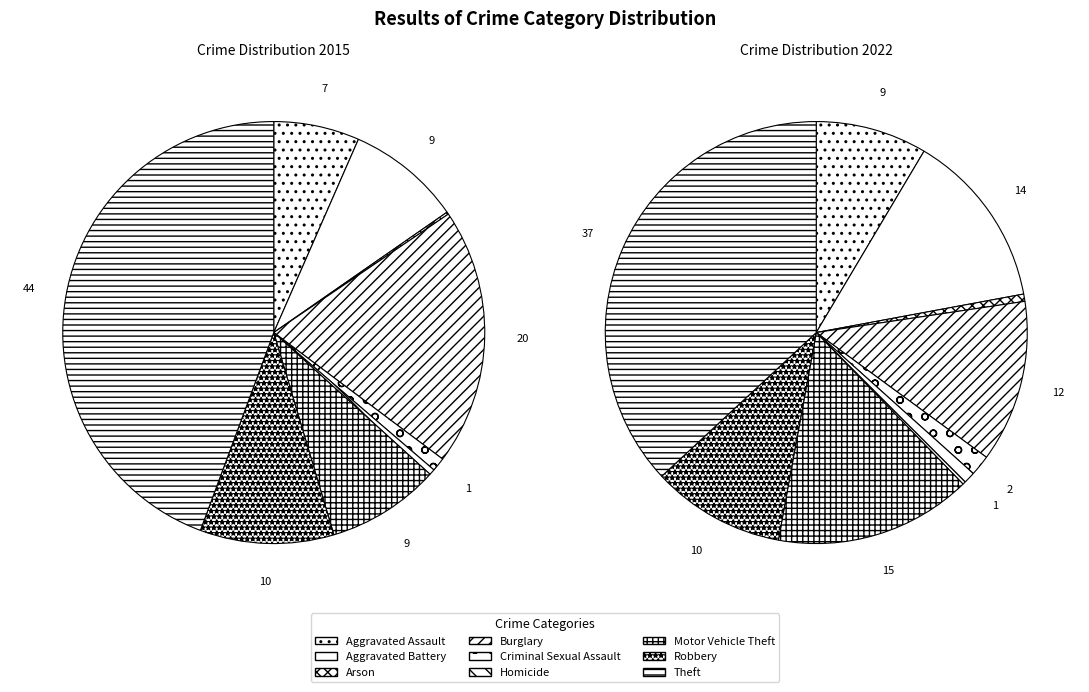

Does values_2015 represent more than half of the total?

No